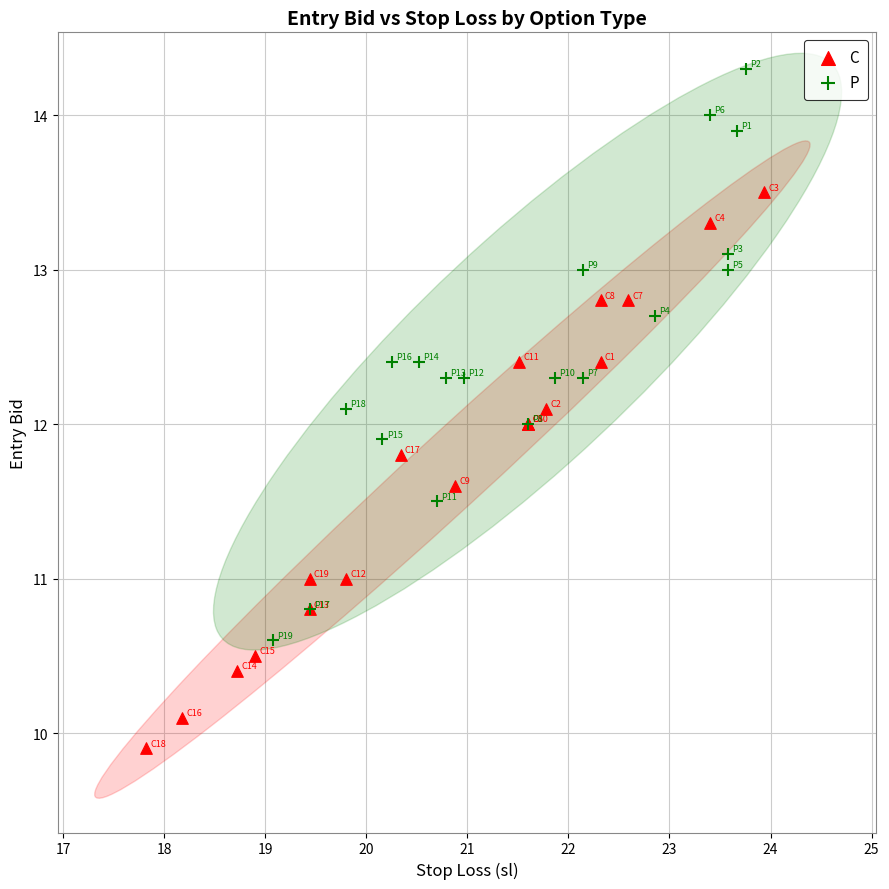

Which series reaches the maximum Y coordinate?

P